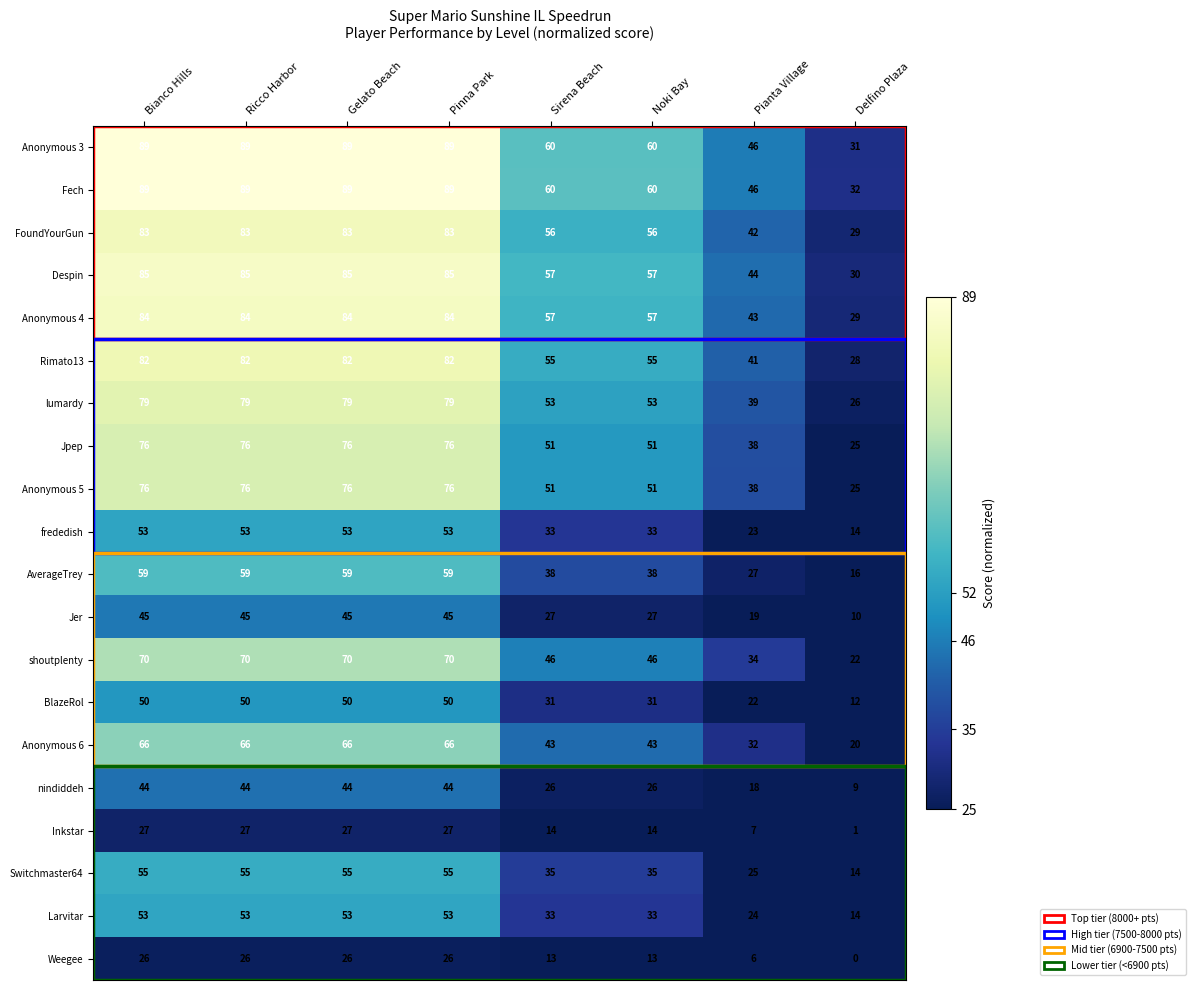

Which label corresponds to the smallest value in the chart?

Delfino Plaza